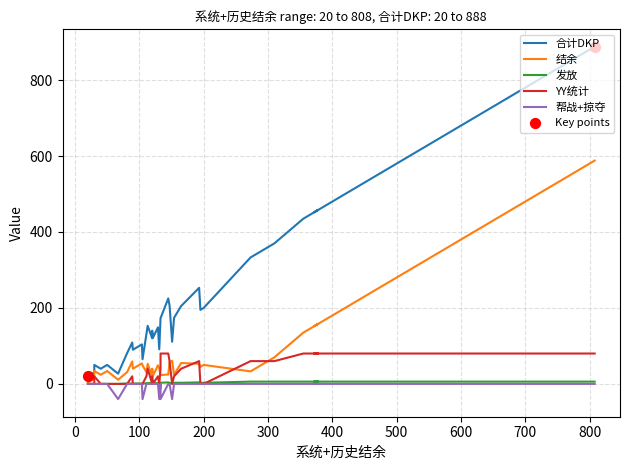

Which series has the largest total across all categories?

合计DKP